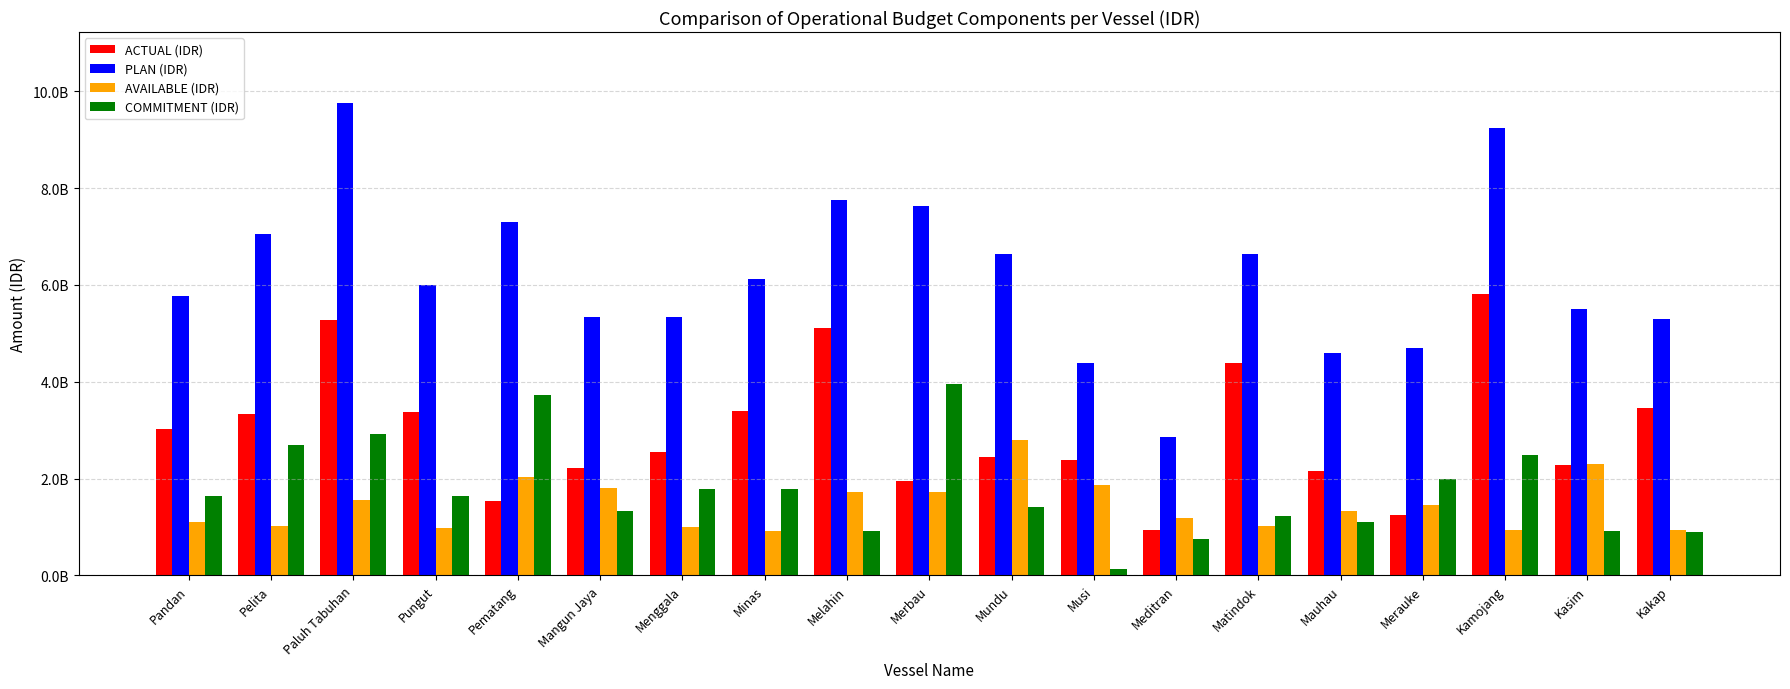

What is the label of the 14th bar from the right?

Mangun Jaya